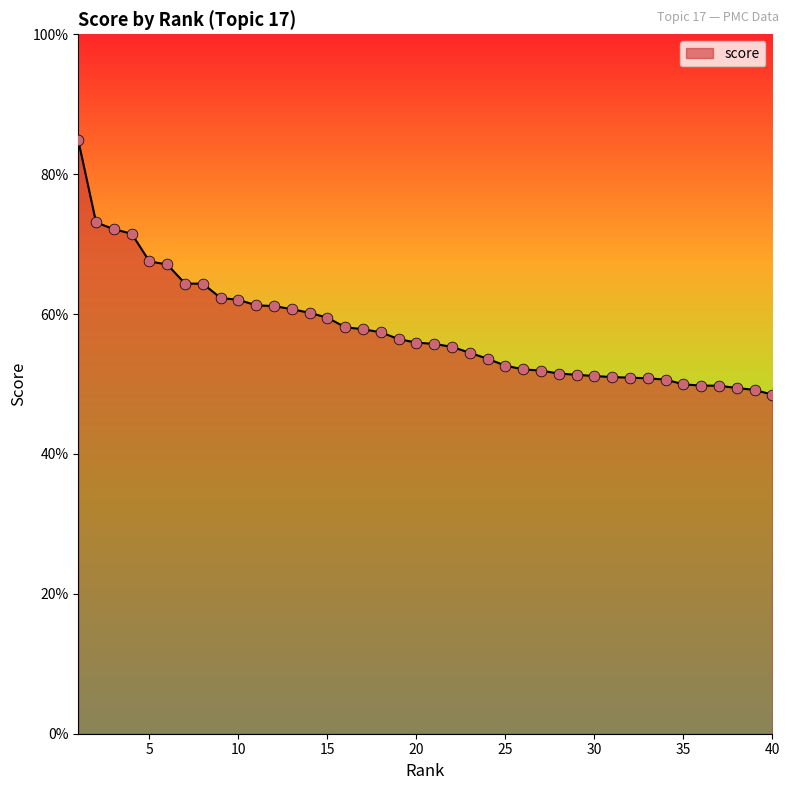

Is this an area chart (filled region under the line)?

Yes